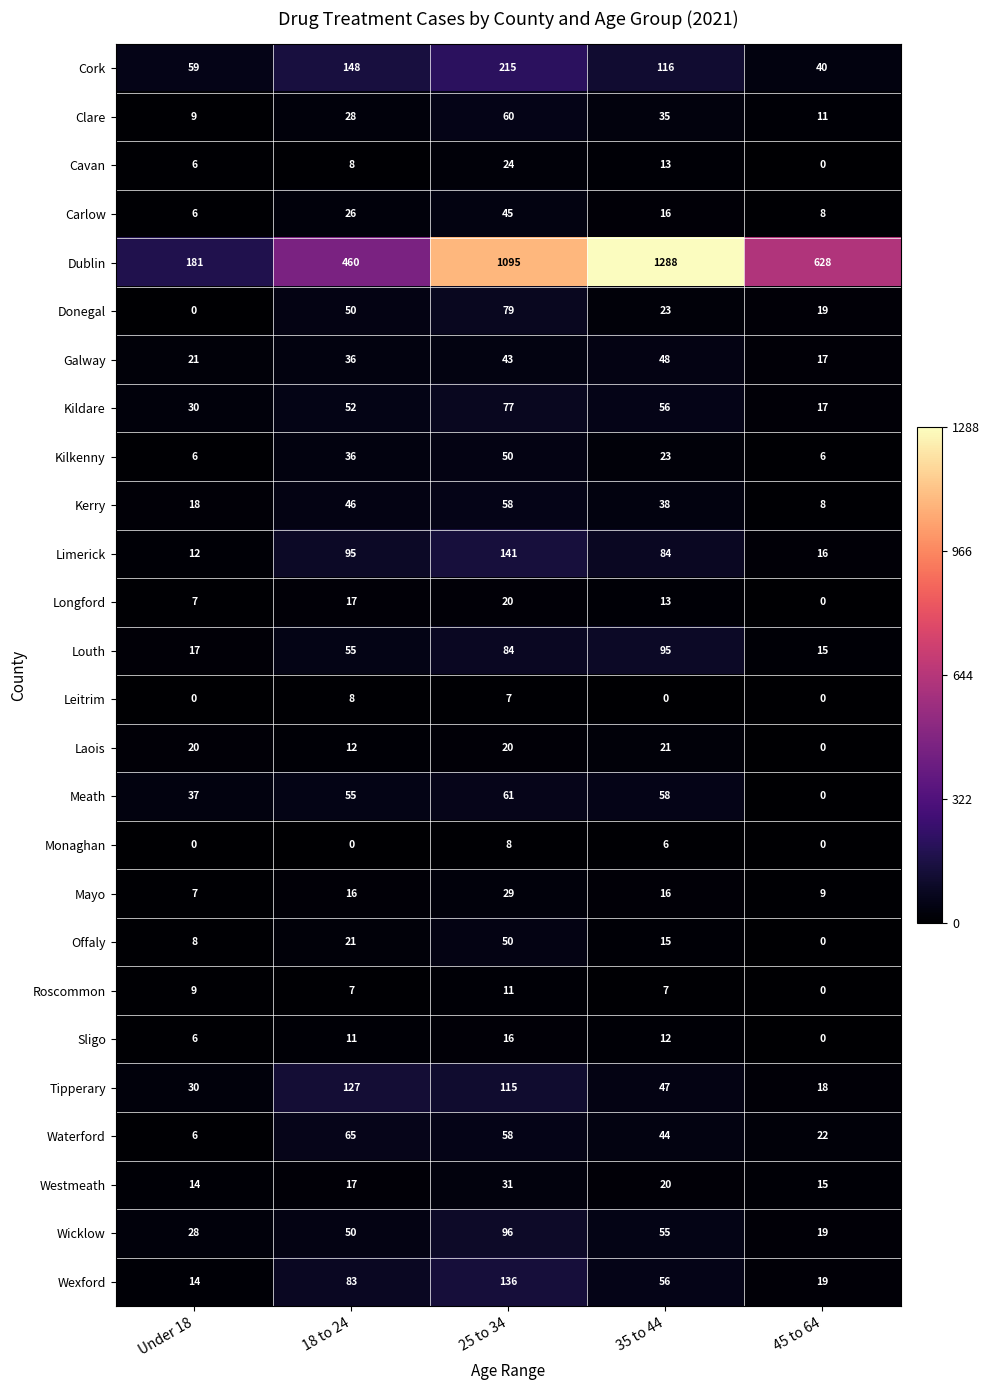

Is it true that Kildare equals 92 at 18 to 24?

False